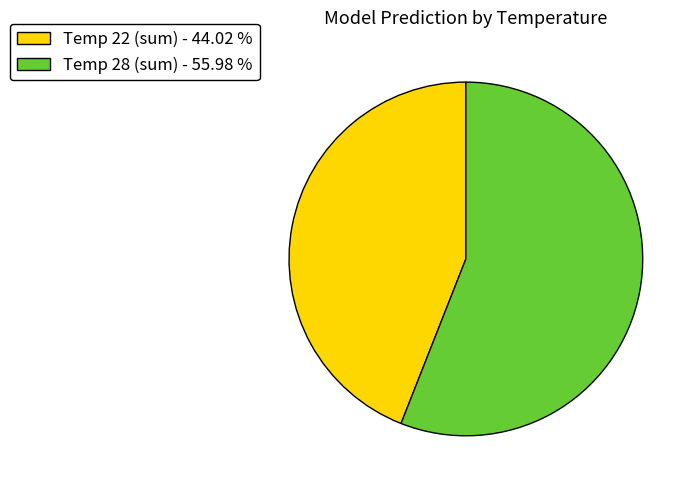

What is the ratio of the value at Temp 22 (sum) - 44.02 % to the value at Temp 28 (sum) - 55.98 %?

0.8